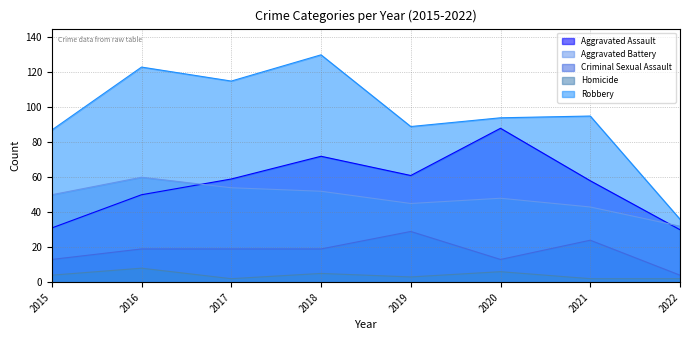

What is the sum of all Aggravated Battery values?

384